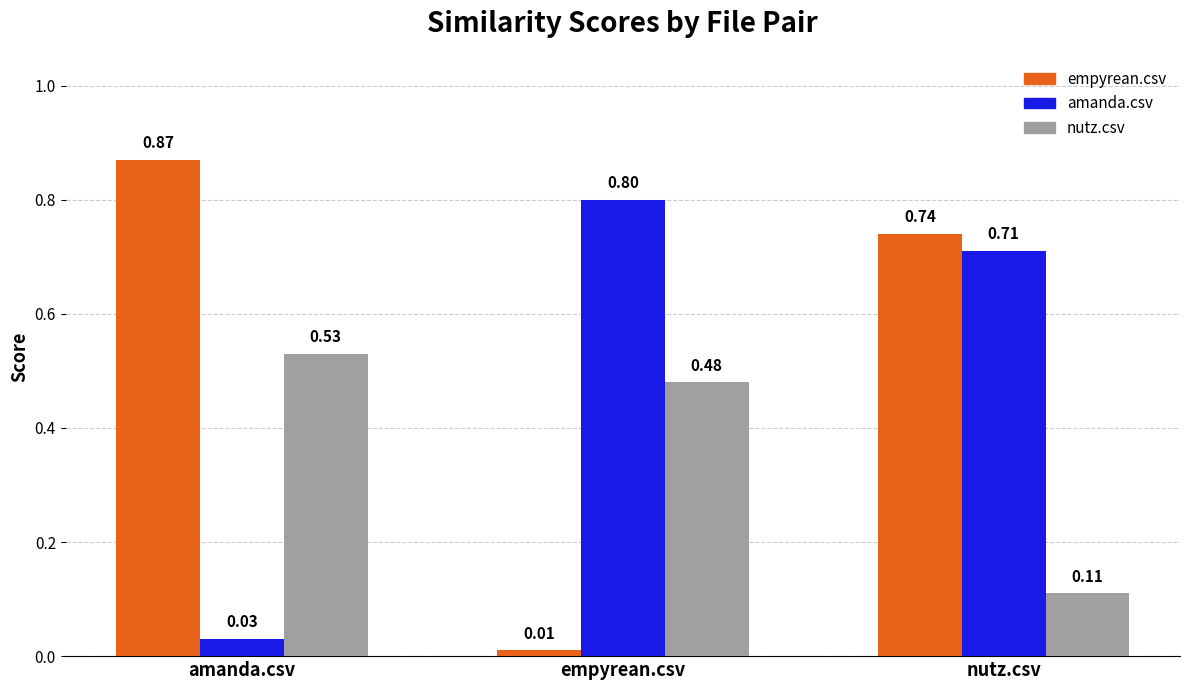

Rank the series by their maximum value, from lowest to highest.

nutz.csv, amanda.csv, empyrean.csv